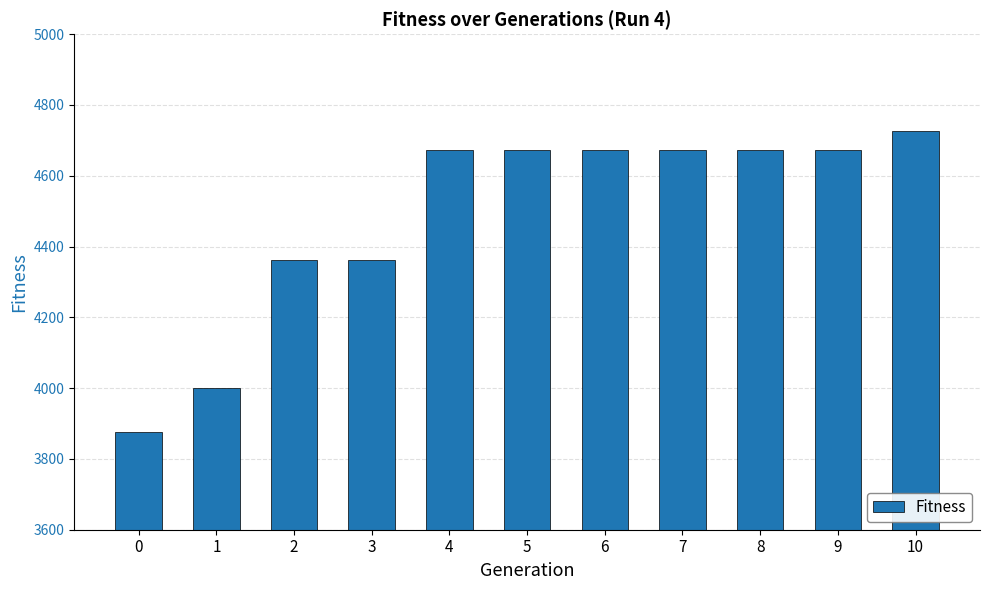

What is the change in value from 0 to 9?

+798